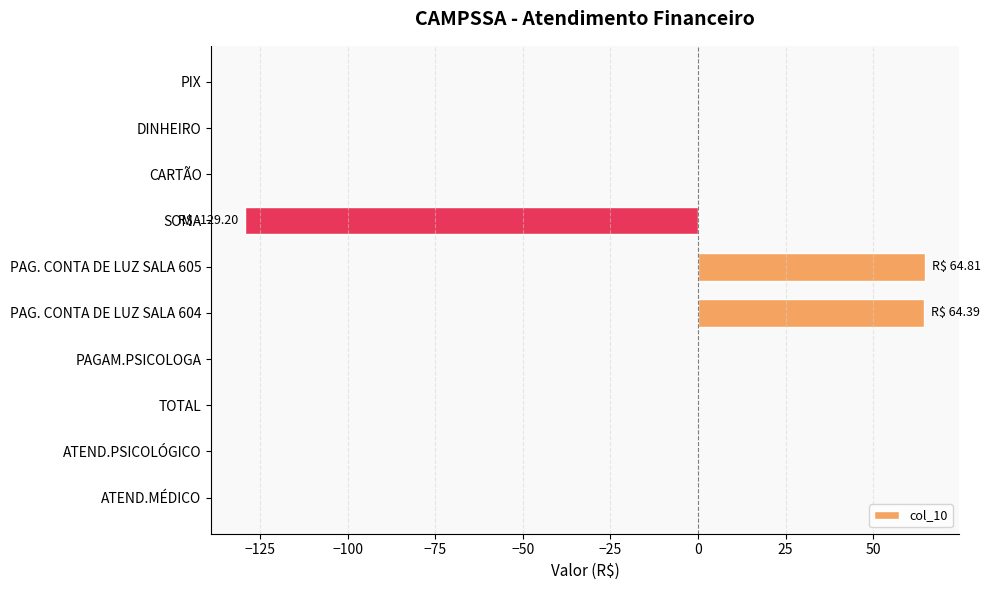

The chart shows a value of -101.0 at DINHEIRO. True or false?

False